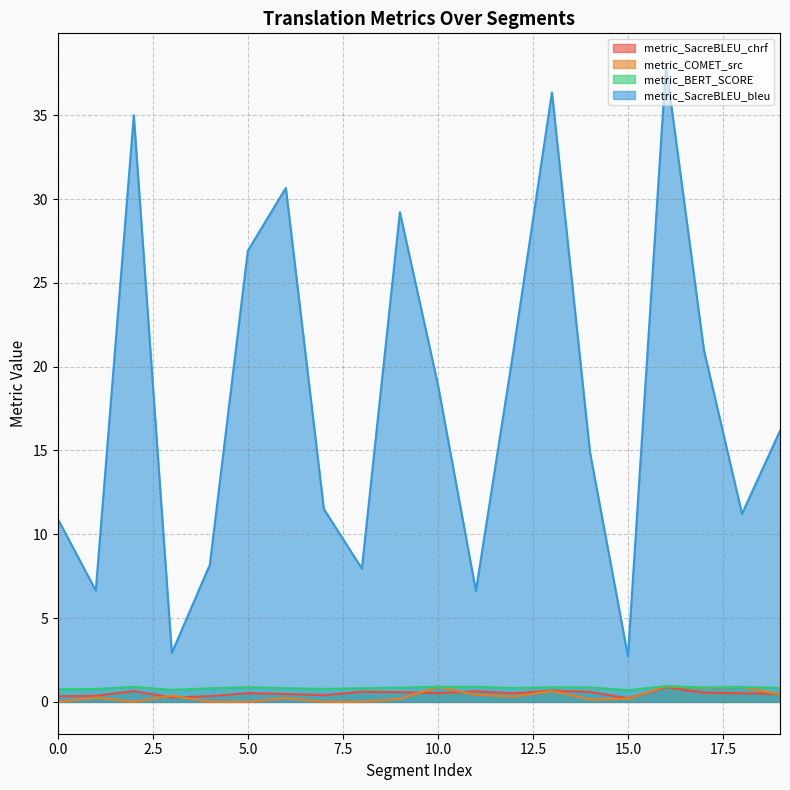

Rank the series by their maximum value, from highest to lowest.

metric_SacreBLEU_bleu, metric_BERT_SCORE, metric_COMET_src, metric_SacreBLEU_chrf